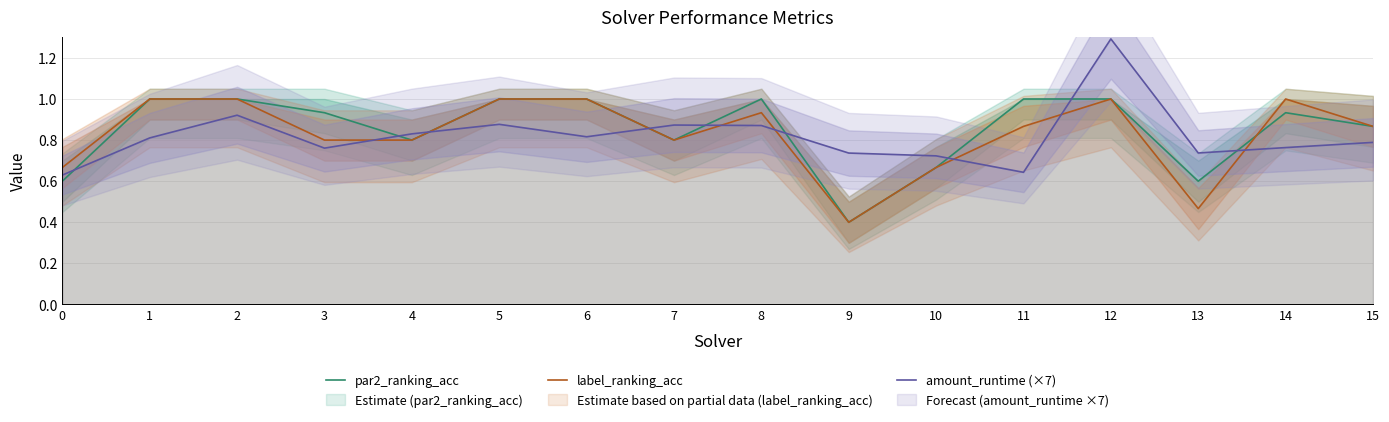

Count the label_ranking_acc values in the range 0 to 1.

16